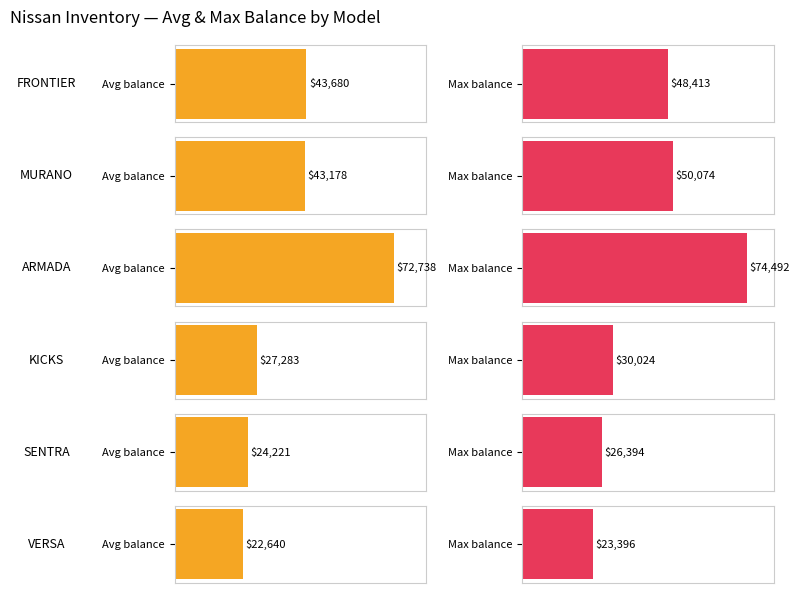

The value of KICKS at ARMADA is 17304.9. True or false?

False